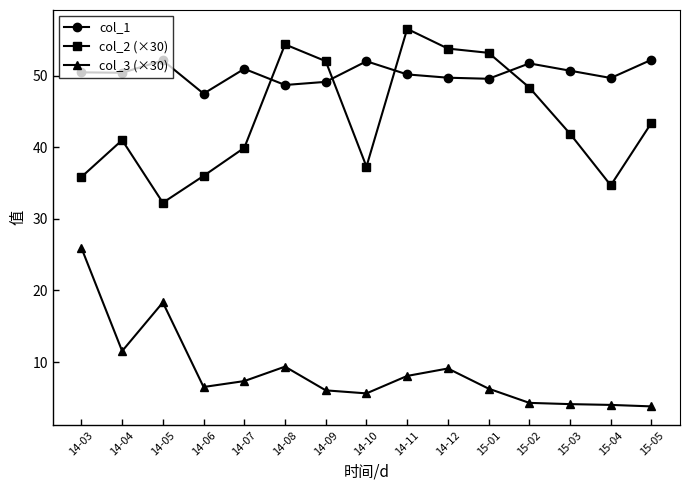

True or false: col_3 (×30) and col_2 (×30) cross at least once.

False